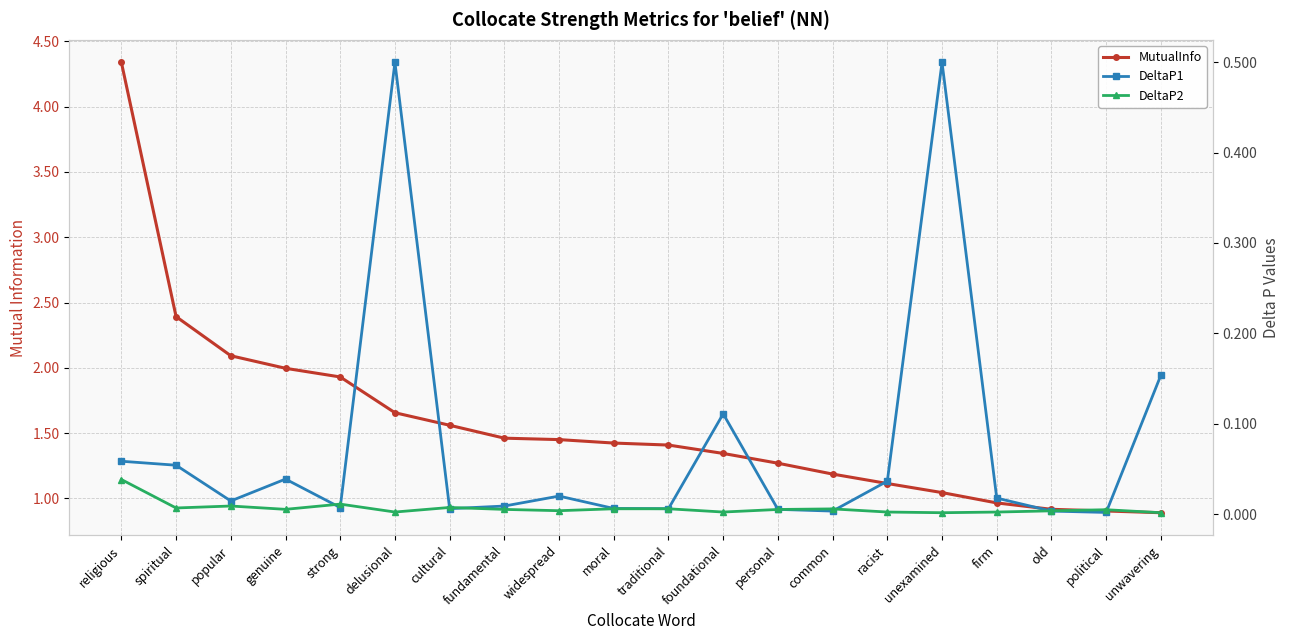

Is it true that DeltaP2 equals 0.0 at genuine?

False